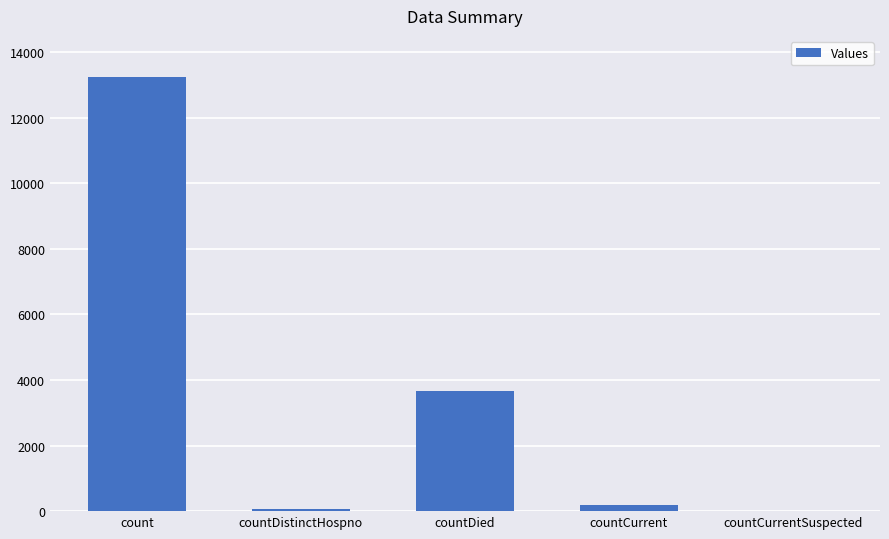

What is the average value?

3434